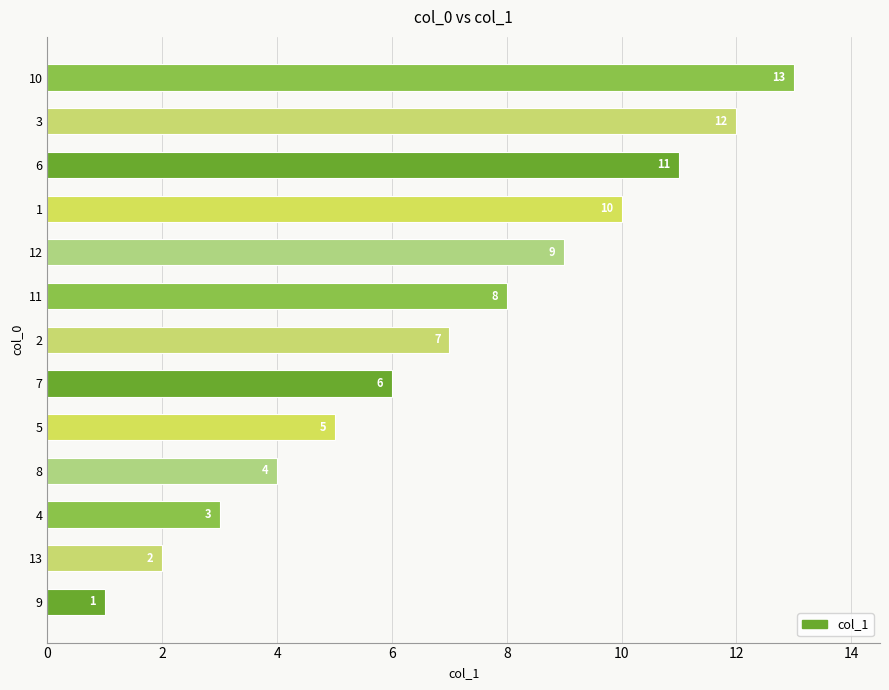

Read the value at 10, to the nearest 10.

10